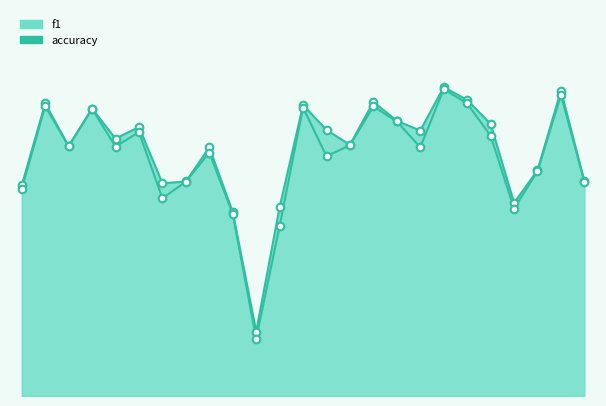

Which series has the largest Y range (max minus min)?

f1